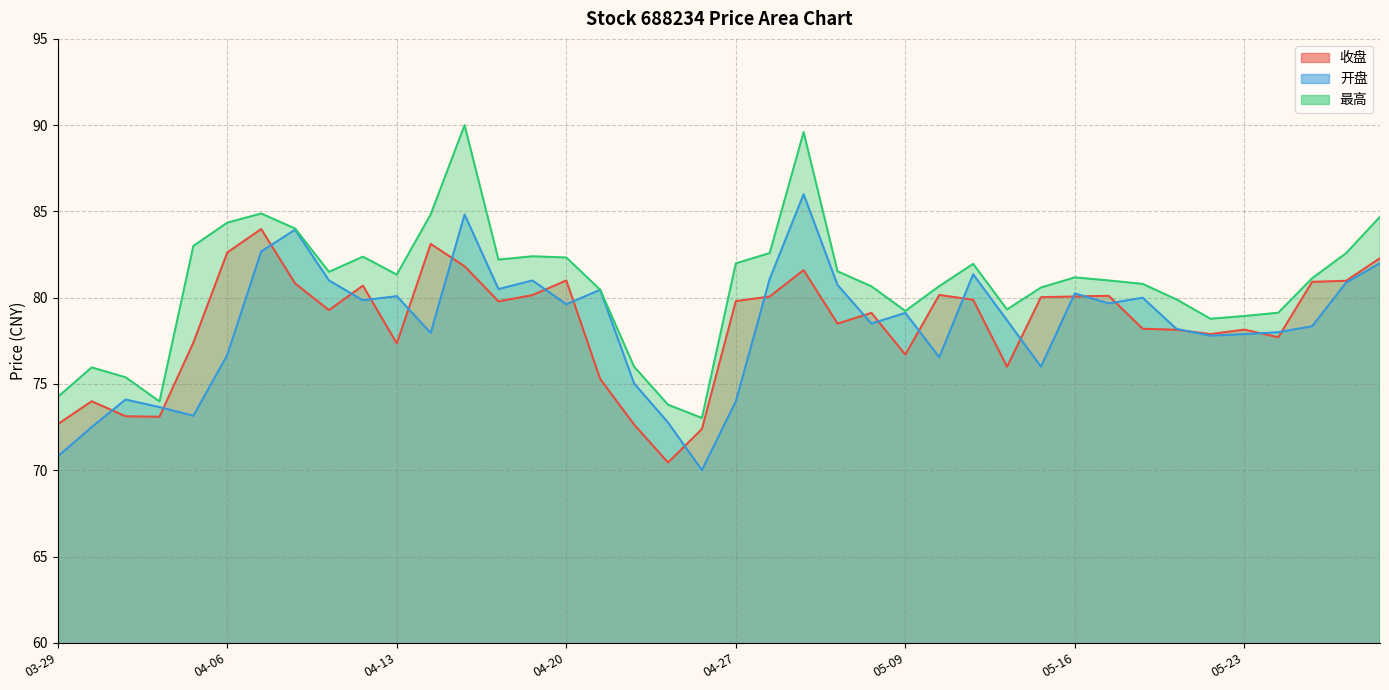

At which category is the sum across all series the highest?

05-04